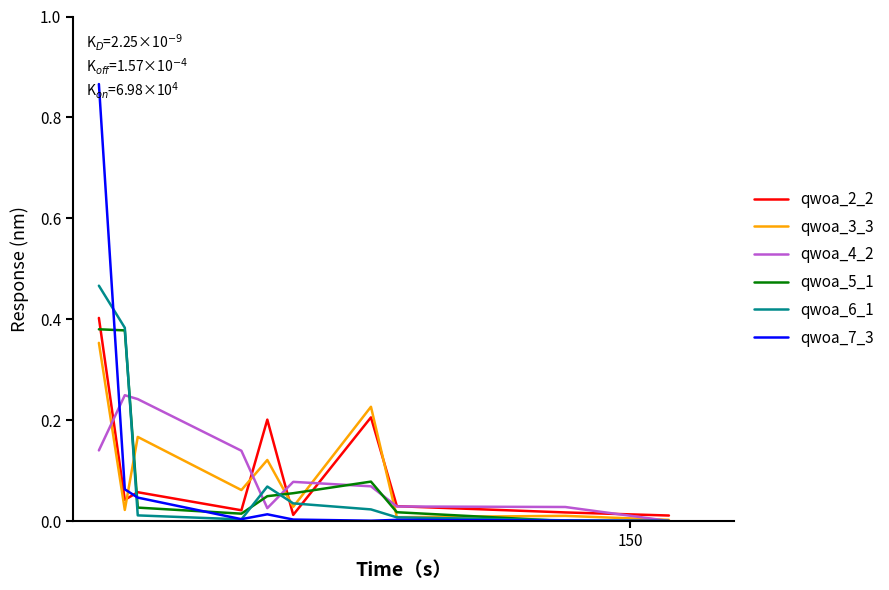

Which series has the widest spread of values?

qwoa_7_3